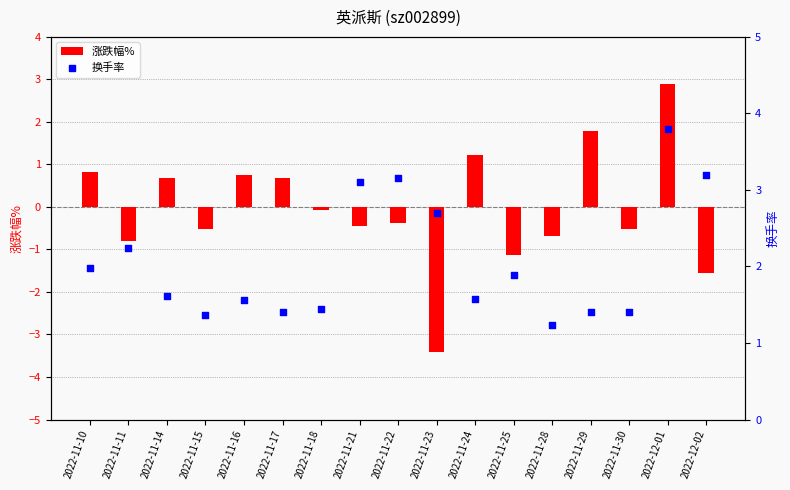

What are all the series names shown in the legend?

涨跌幅%, 换手率